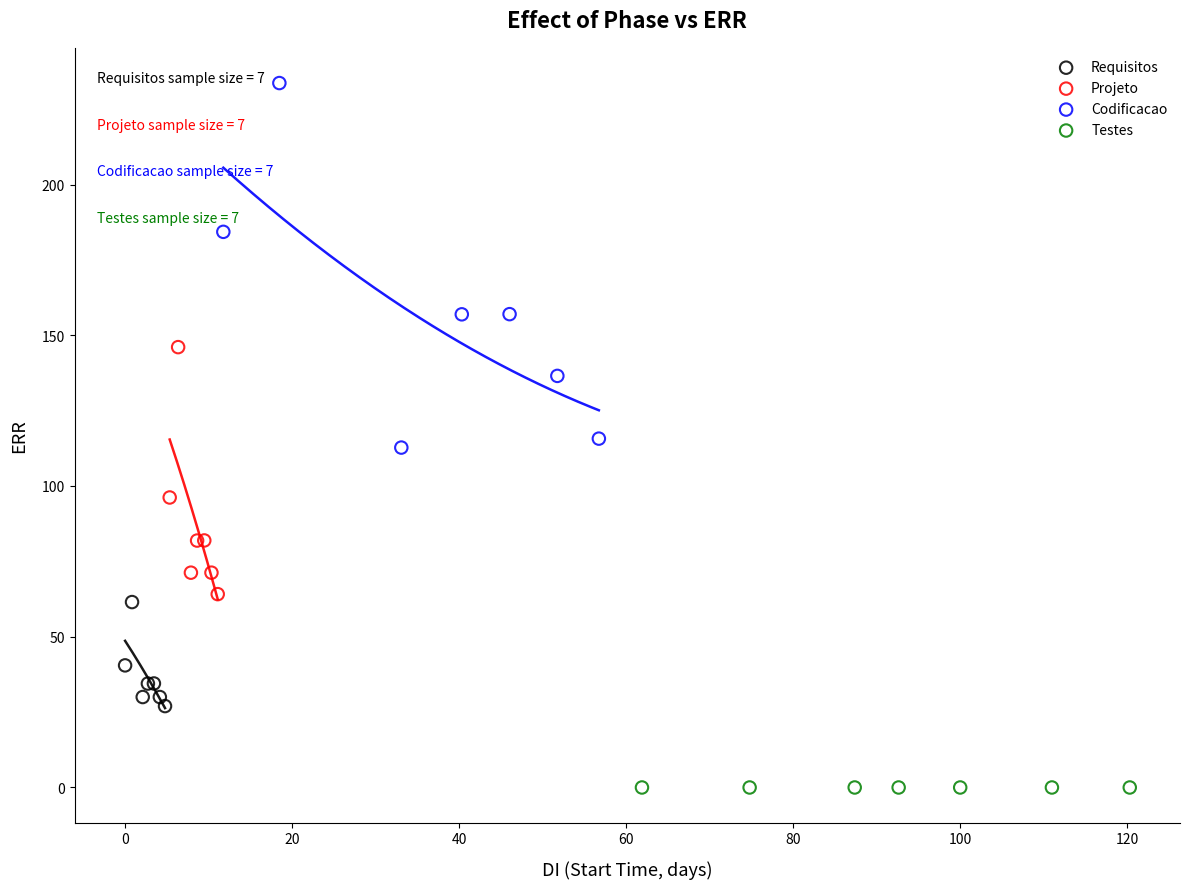

Which series reaches the minimum Y coordinate?

Testes